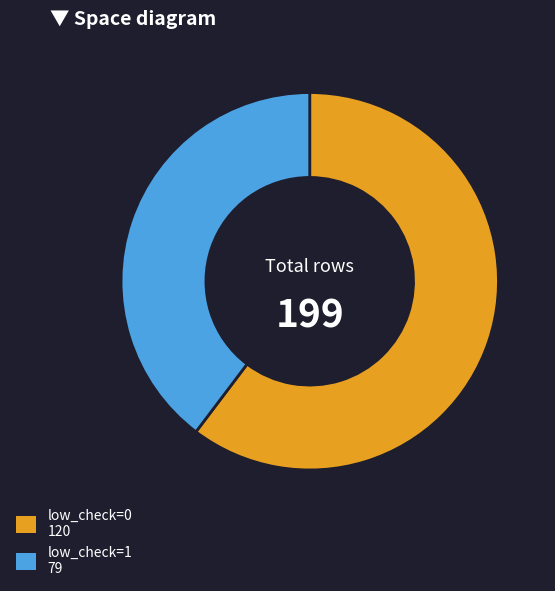

What is the ratio of the value at low_check=1 to the value at low_check=0?

0.7